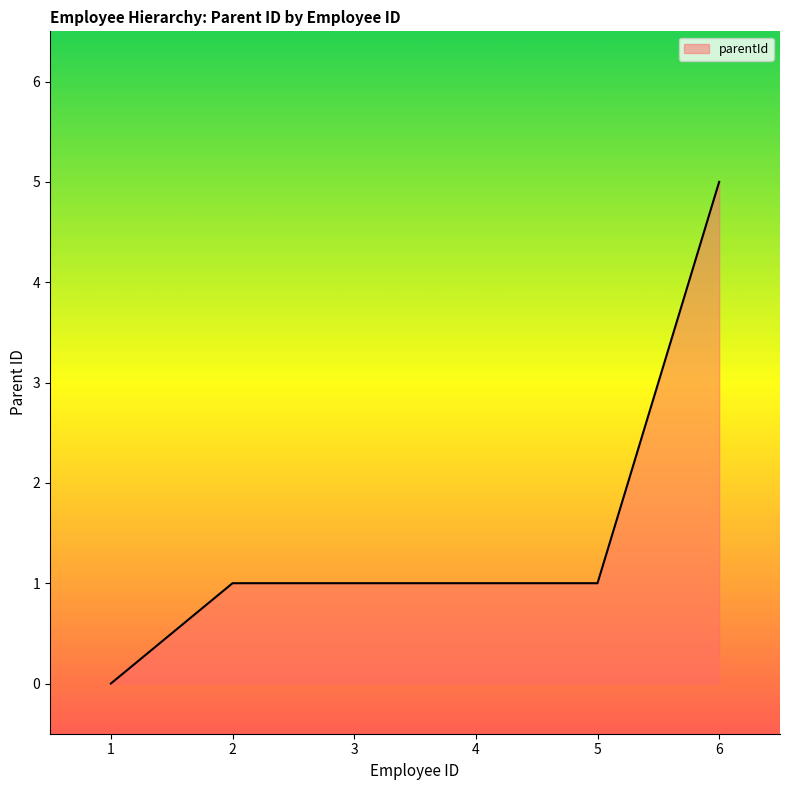

How many values are above zero?

5